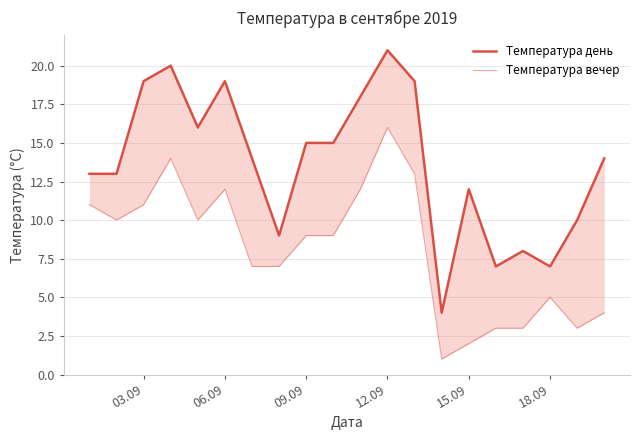

At how many categories does at least one series exceed 1?

20